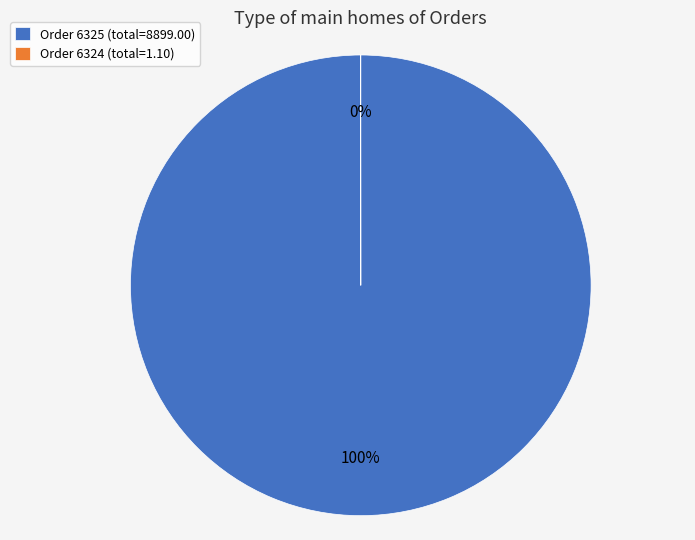

To the nearest percent, what is the difference between the largest and smallest slice percentages?

100%